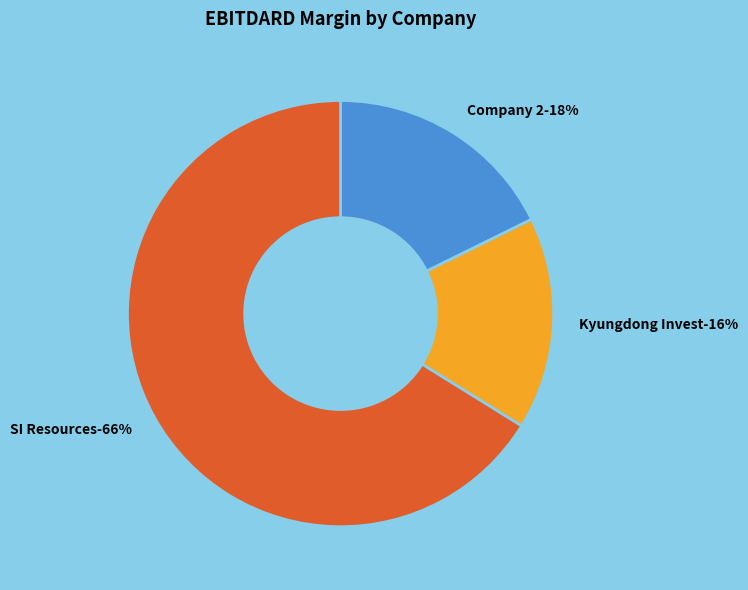

Which category accounts for the majority?

SI Resources Co., Ltd. (KOSDAQ:A065420)